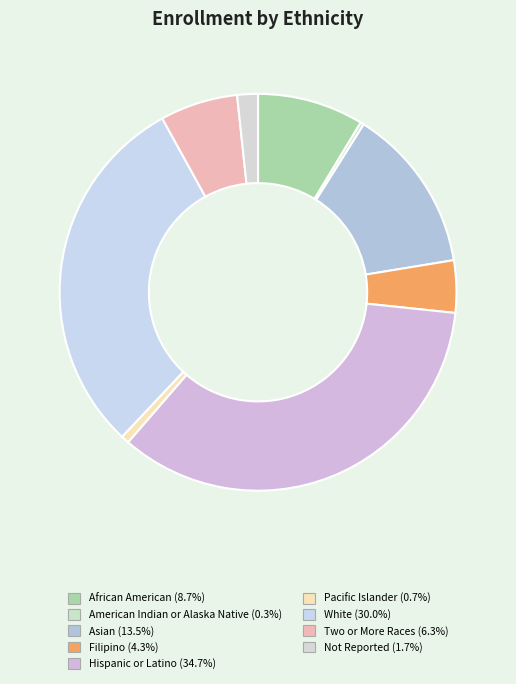

How many slices are in this pie chart?

9